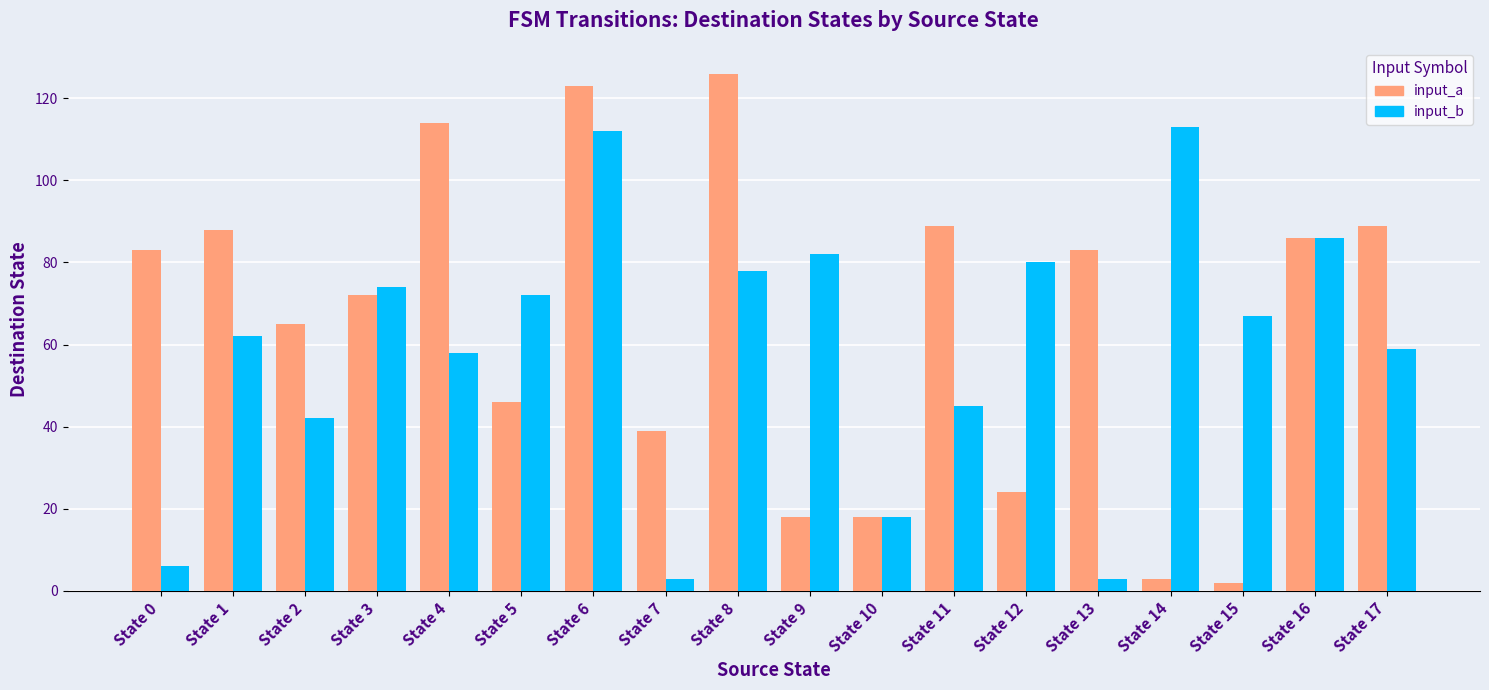

How many values in the input_a series are below 83?

9